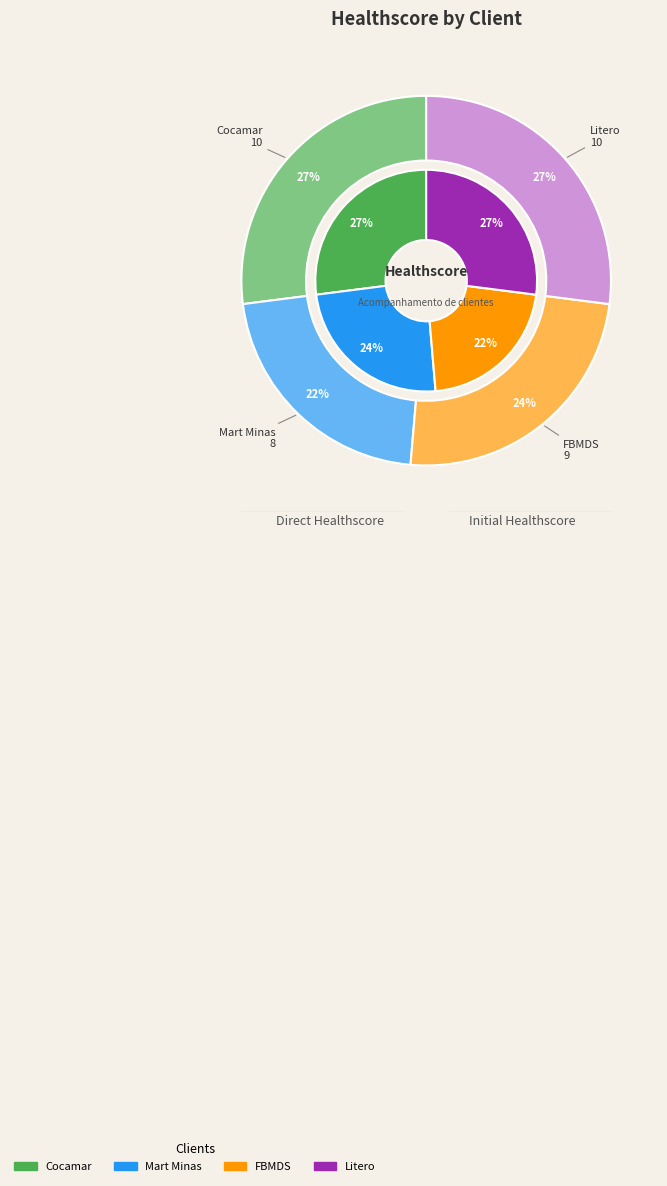

To the nearest percent, what is the difference between the Cocamar and Mart Minas slice percentages?

3%